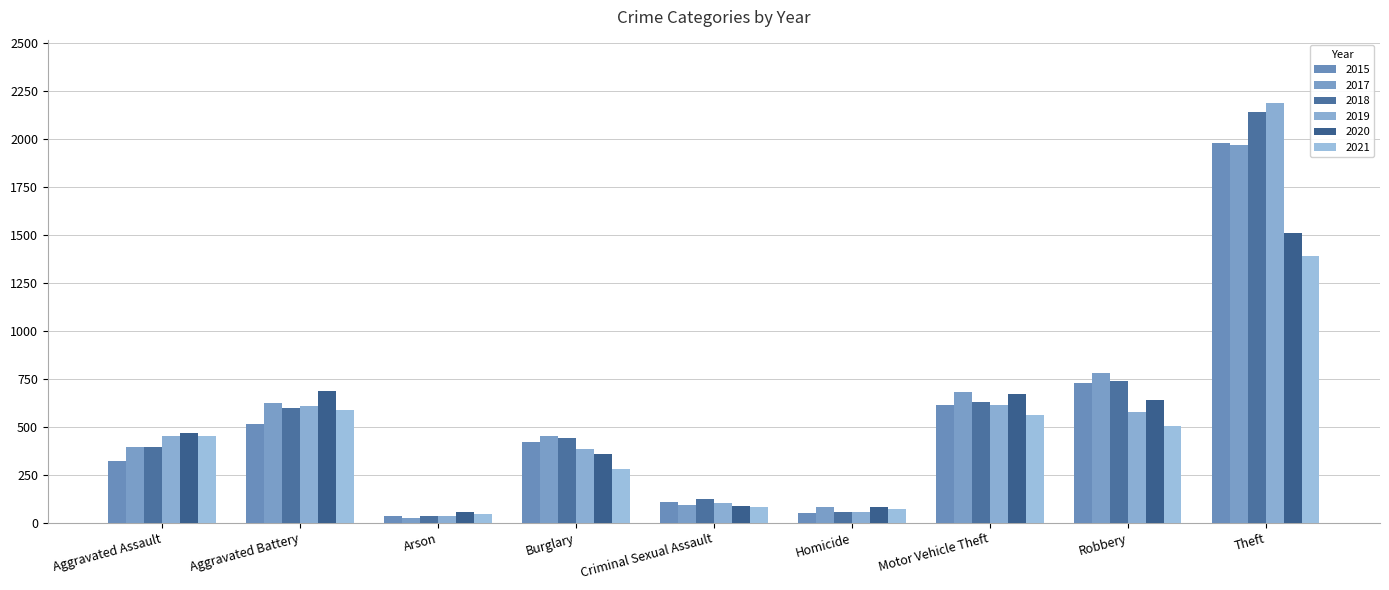

Which category has the lowest value across all series?

Arson